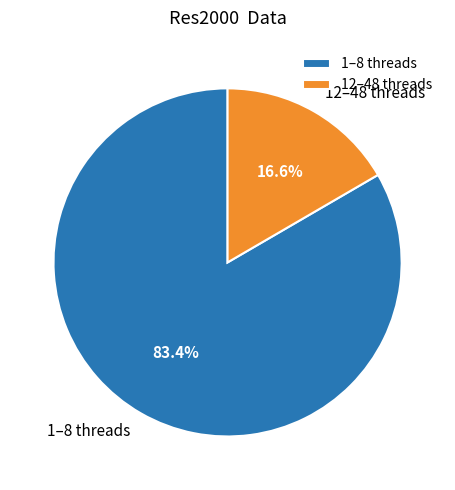

Between 12–48 threads and 1–8 threads, which is larger?

1–8 threads